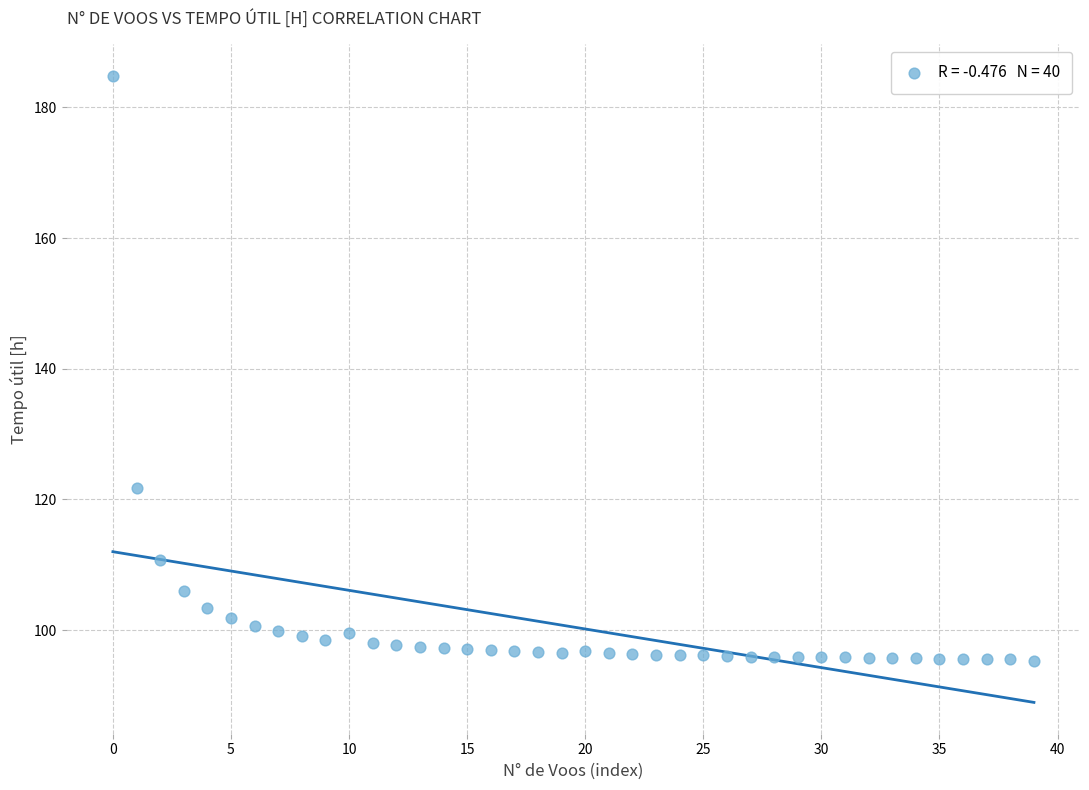

What Y value in the scatter plot is closest to 140?

121.7